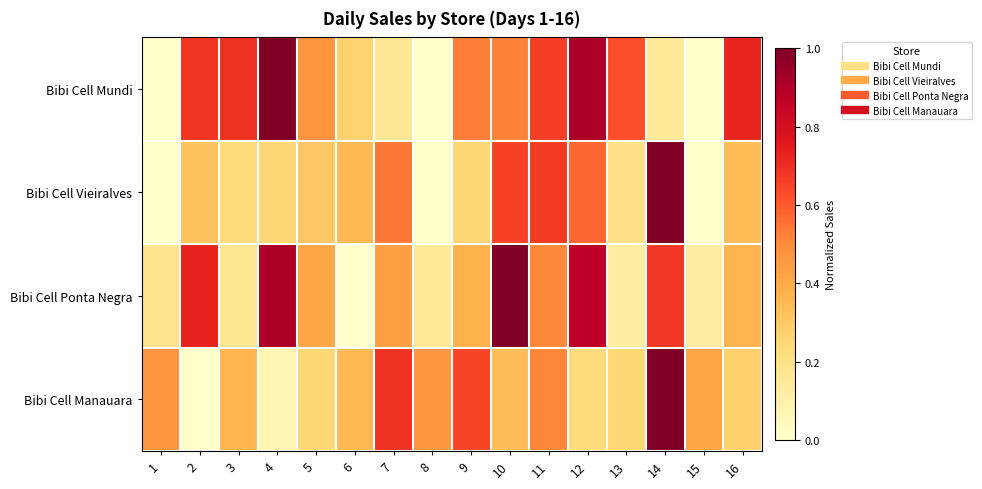

What is the spread (max minus min) of values at 15?

0.4